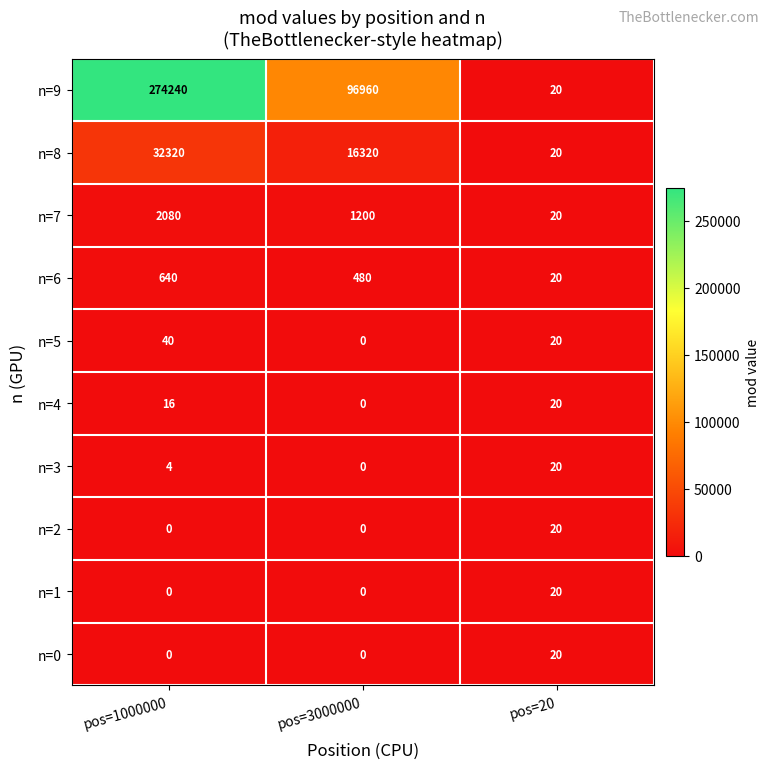

Where is n=4 nearest to the value 10?

pos=1000000